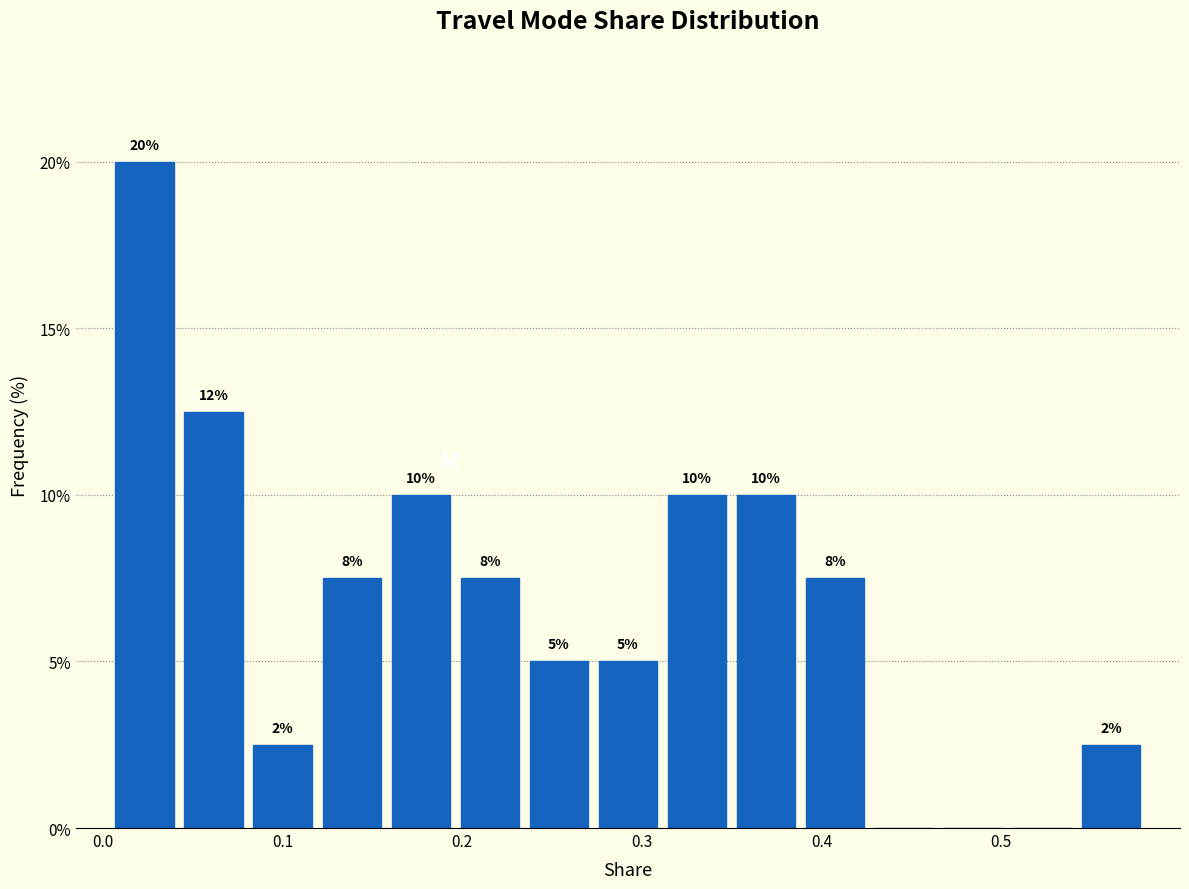

Around what value on the x-axis is the tallest bar? Give the approximate position of its centre, as read against the axis.

0.02